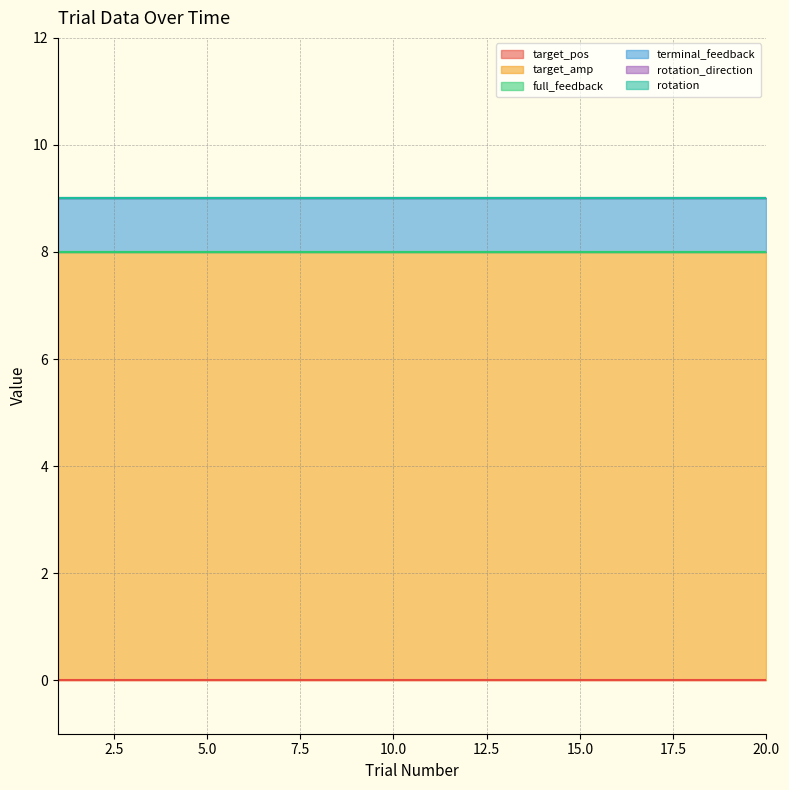

Is the value of terminal_feedback at 10 greater than the value of full_feedback at 15?

Yes